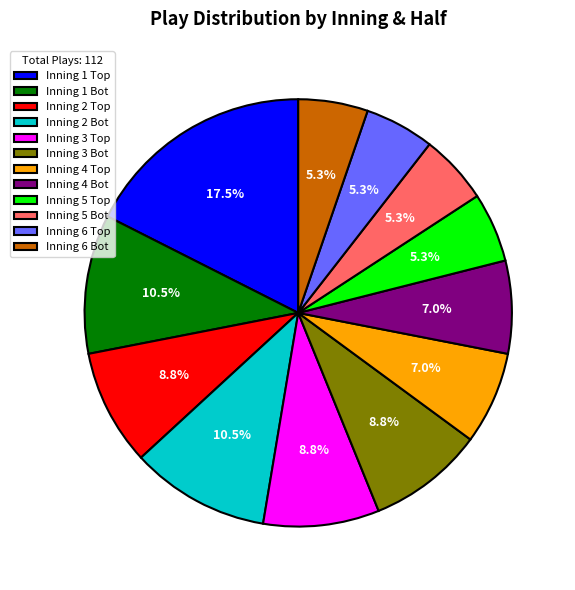

To the nearest percent, what is the average slice percentage?

8%